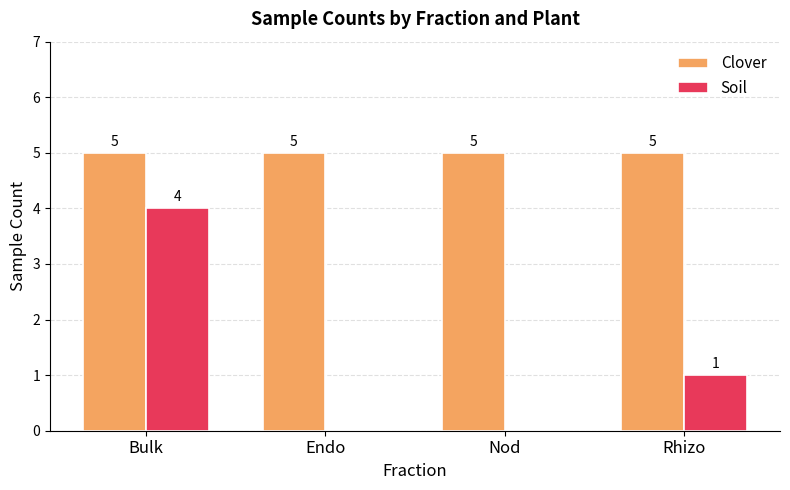

The value of Clover at Endo is 5. True or false?

True